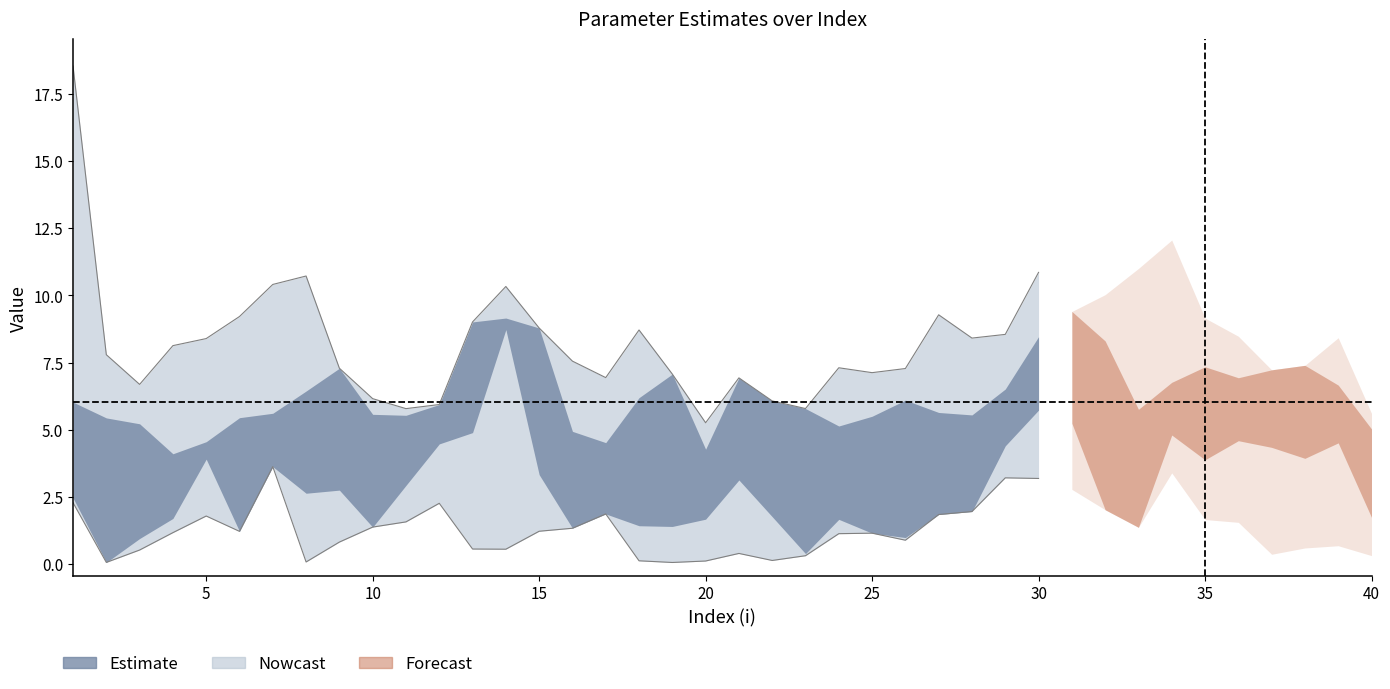

What is the maximum value shown in the chart?

18.5